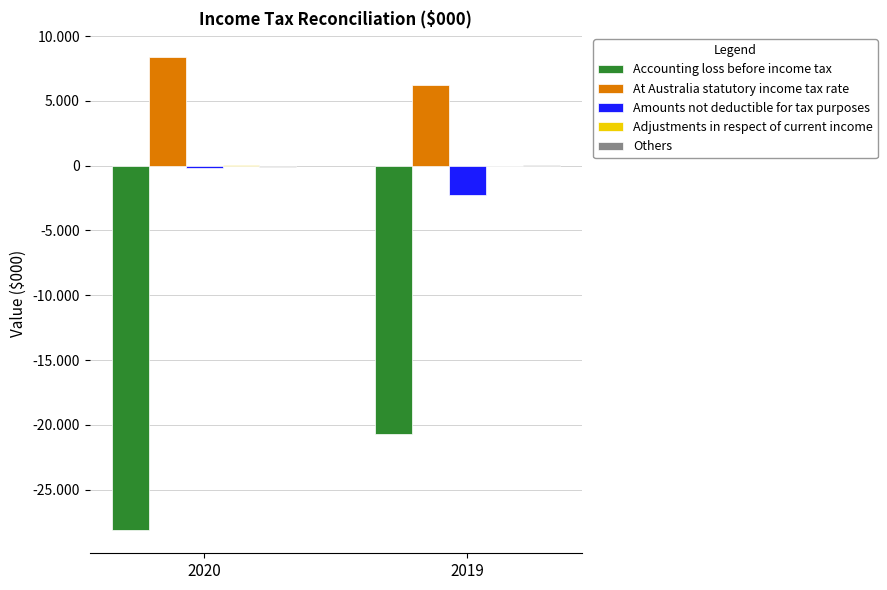

Which category has the highest value in the Amounts not deductible for tax purposes series?

2020